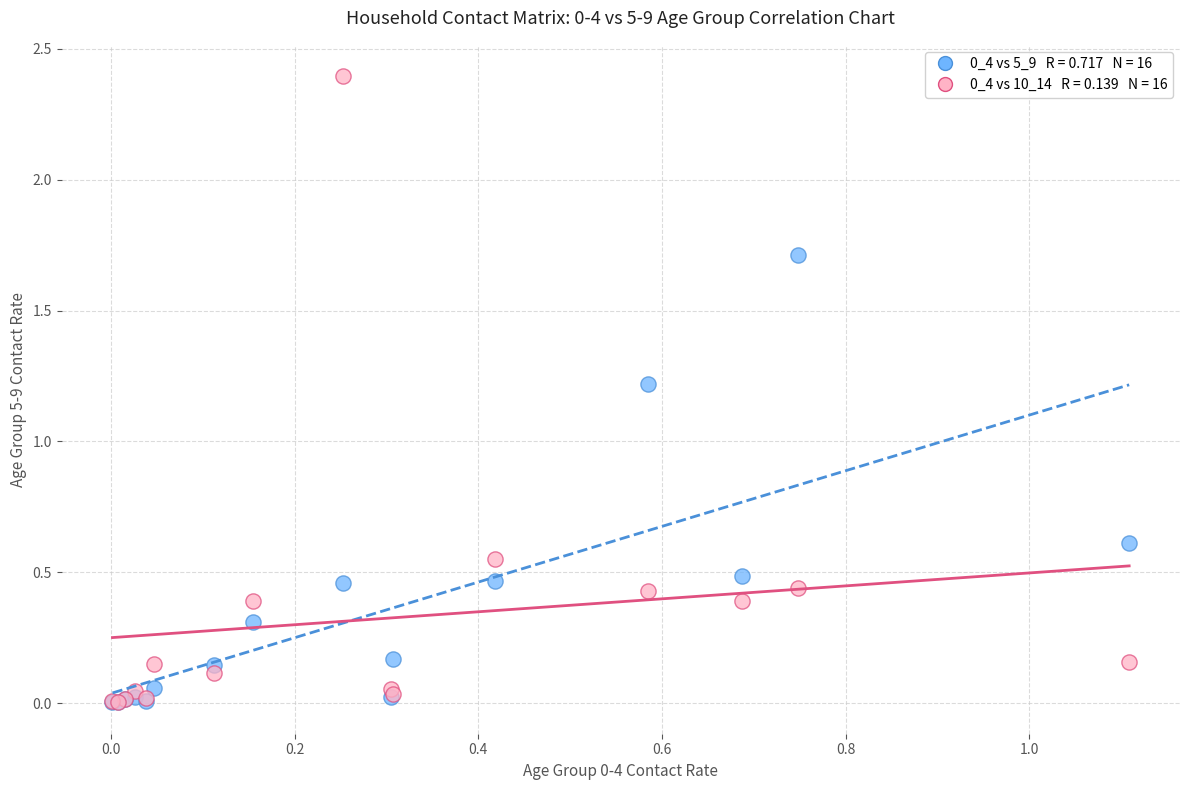

Across all series, what Y value is closest to 1?

1.2